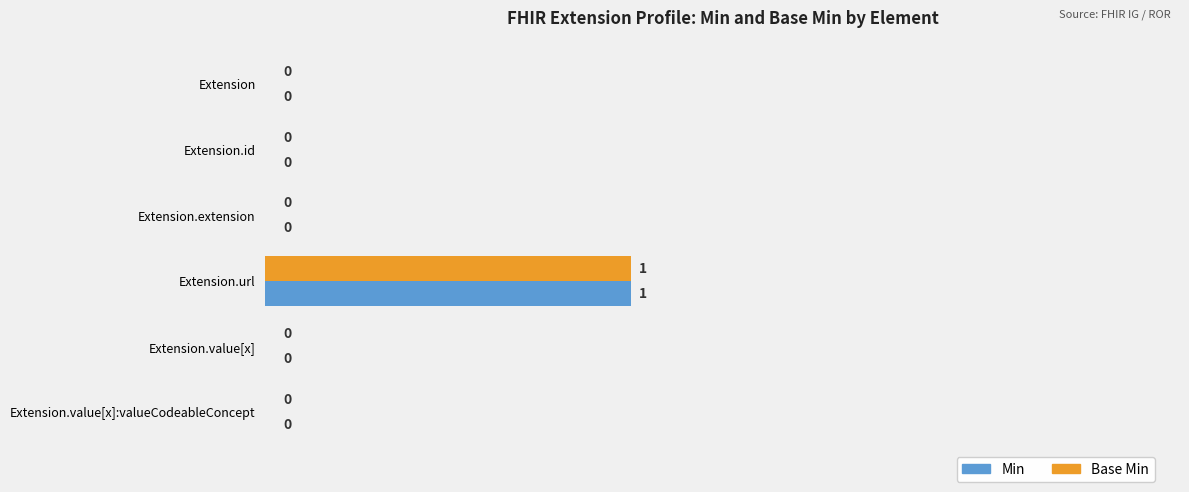

The Min series shows 1 at Extension.value[x]:valueCodeableConcept. True or false?

False